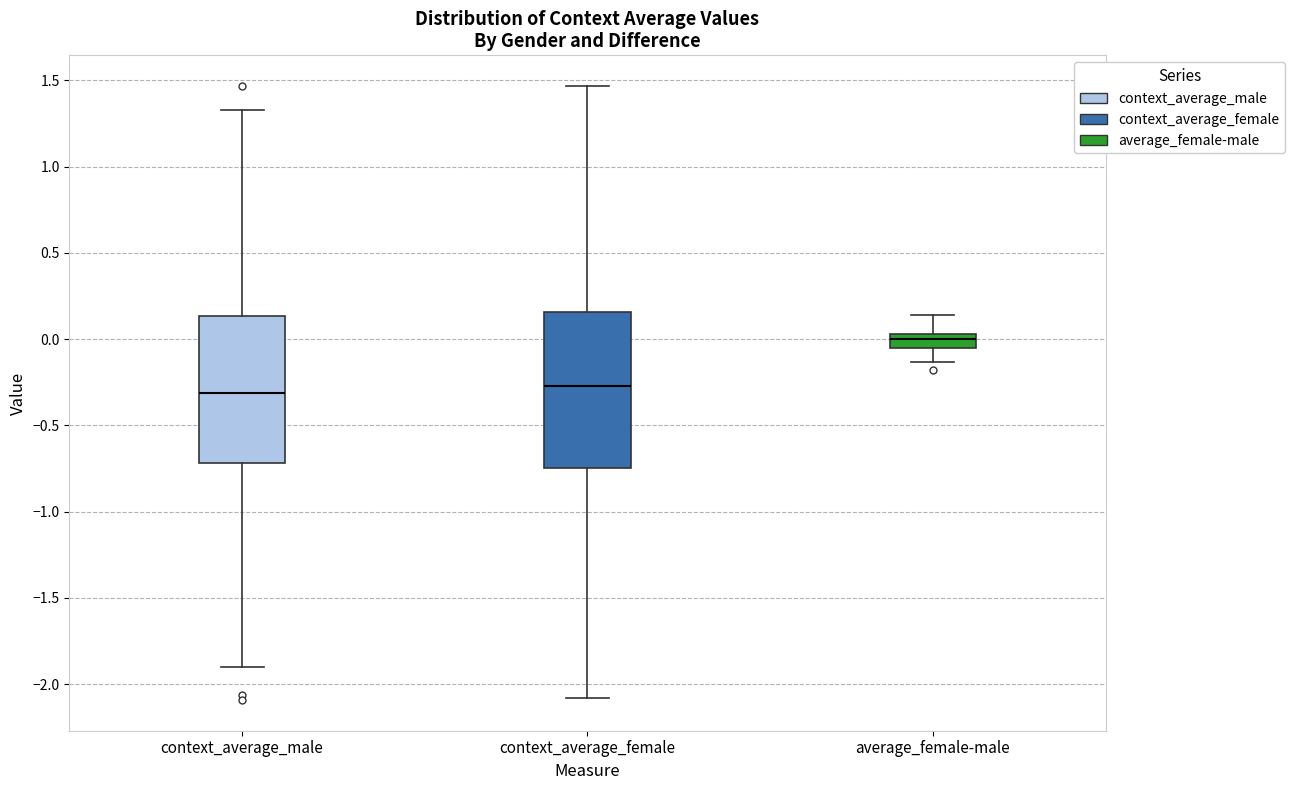

Reading left to right, read every box against the y-axis: the position of its median line, the range the box covers, and the ends of its whiskers. The values are not printed on the chart, so give them approximately, as read against the axis.

context_average_male: median -0.30, box -0.70 to 0.15, whiskers -1.90 to 1.35
context_average_female: median -0.25, box -0.75 to 0.15, whiskers -2.10 to 1.45
average_female-male: median 0.00, box -0.05 to 0.05, whiskers -0.15 to 0.15